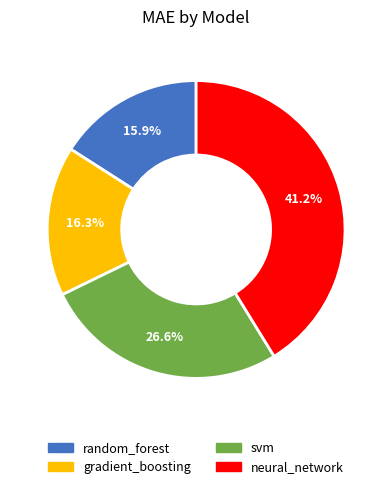

How much of the chart is everything except random_forest?

84.1%